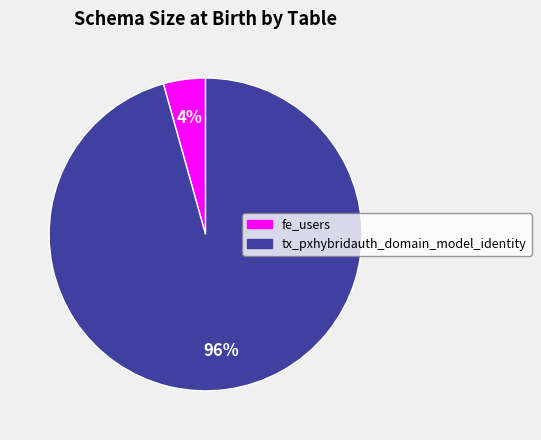

What percentage is the tx_pxhybridauth_domain_model_identity slice, to the nearest percent?

96%